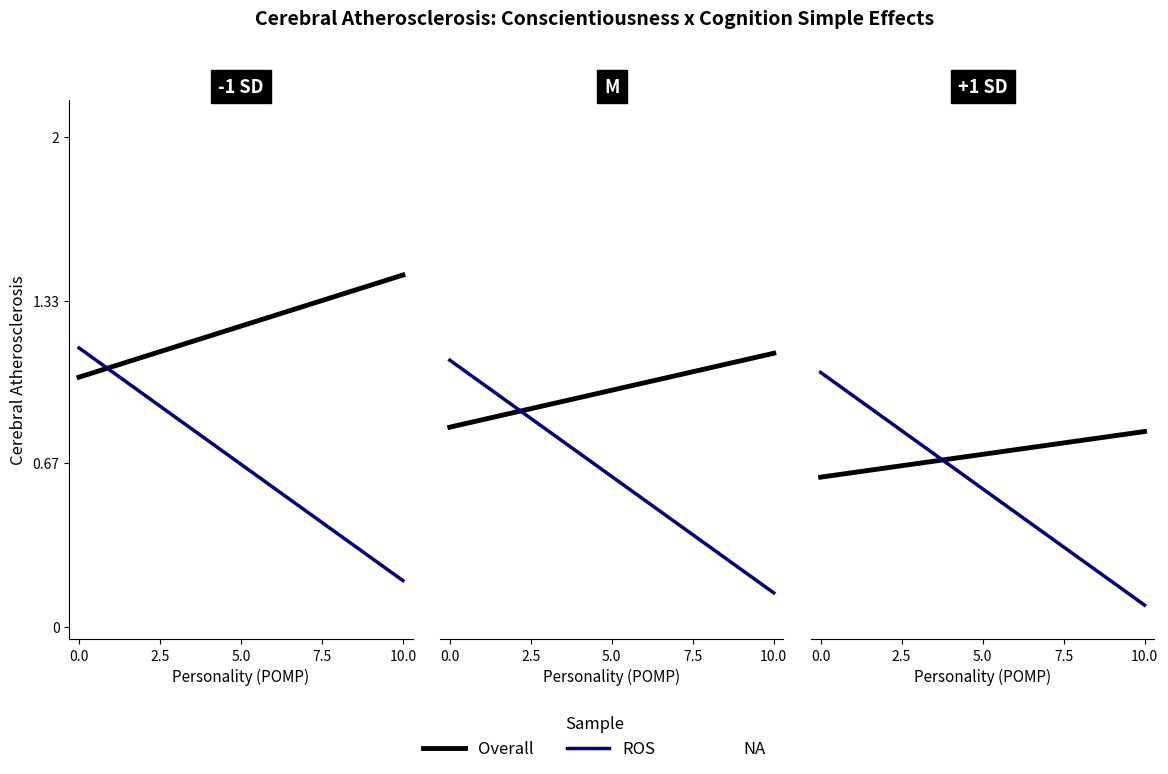

What is the highest value of the ROS series?

1.0